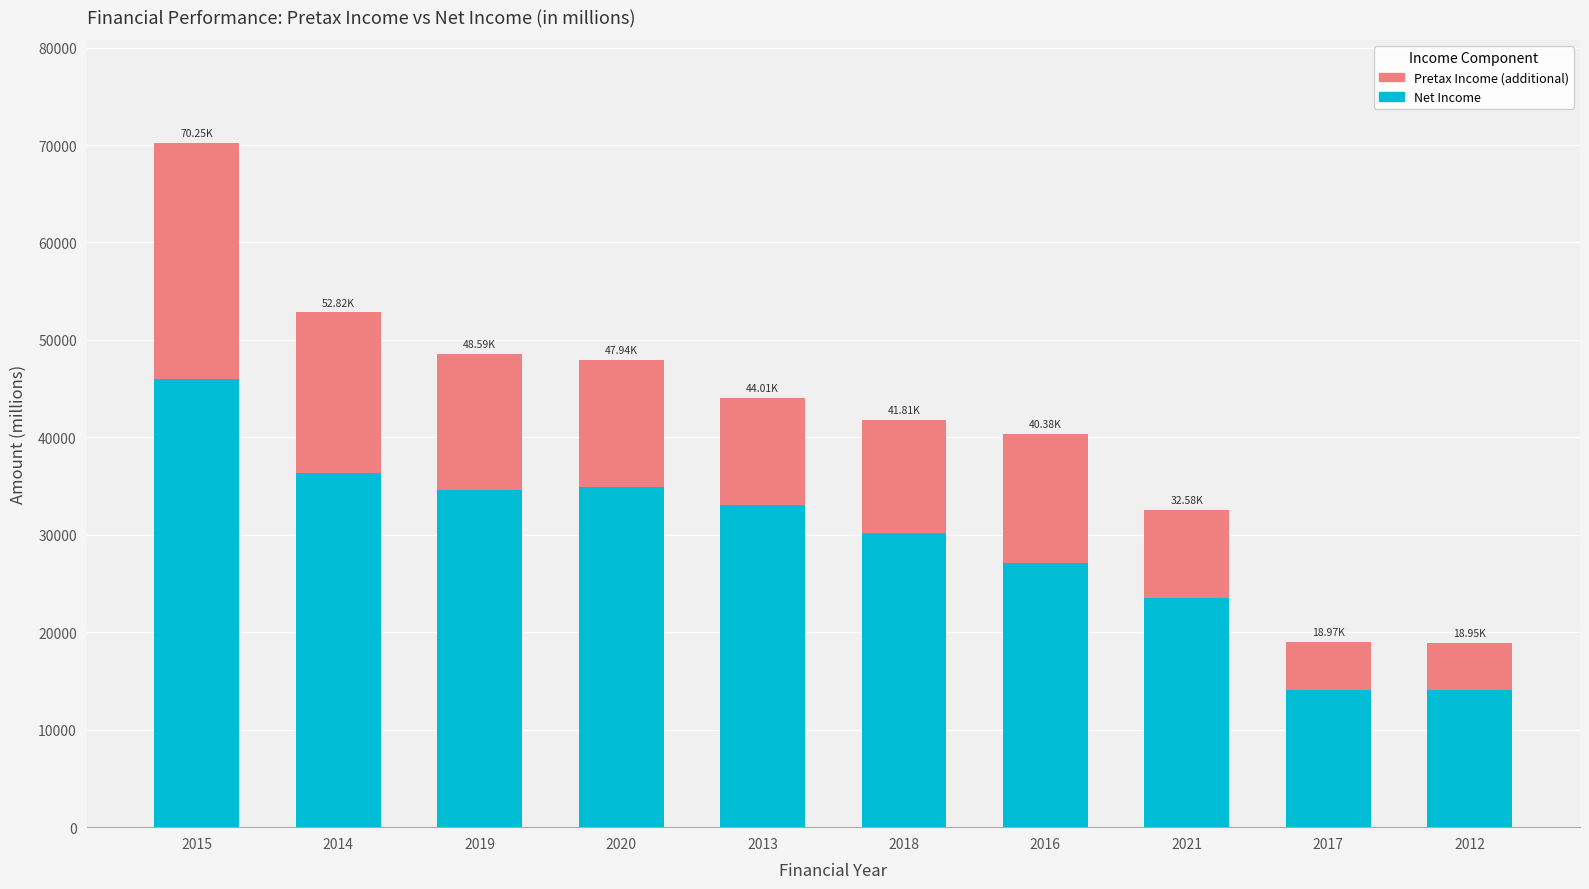

What is the difference between the maximum and second lowest values in the Net Income series?

31847.1